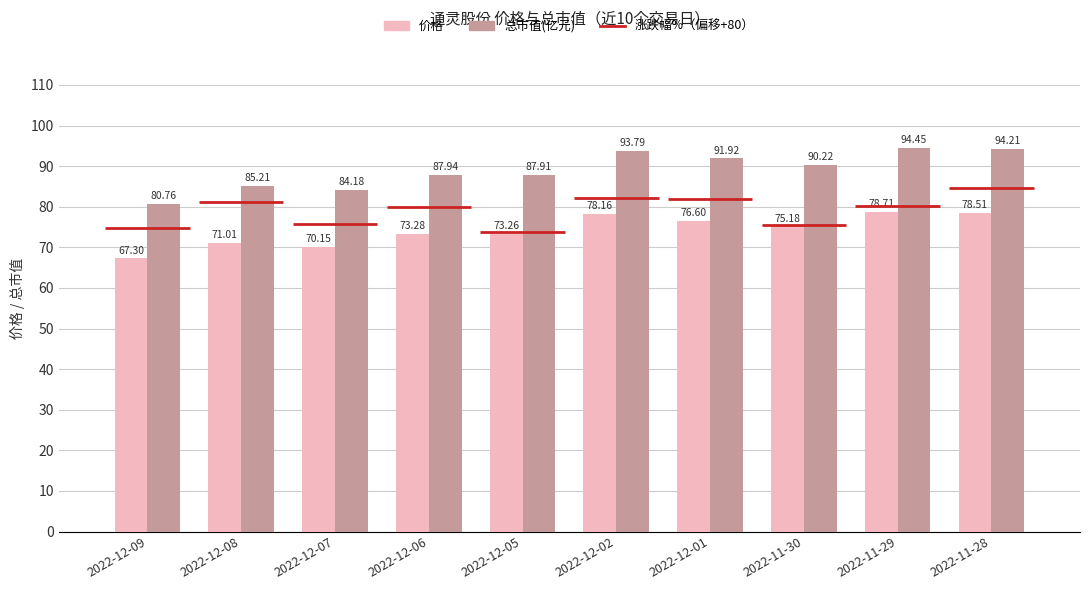

How many bars are there in total?

20